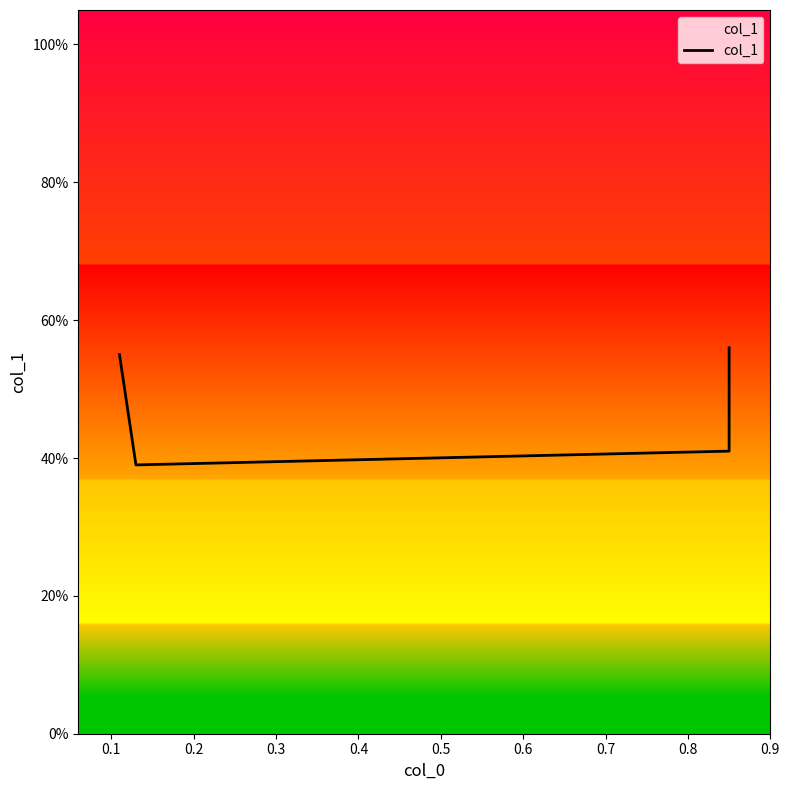

What is the average value?

0.5